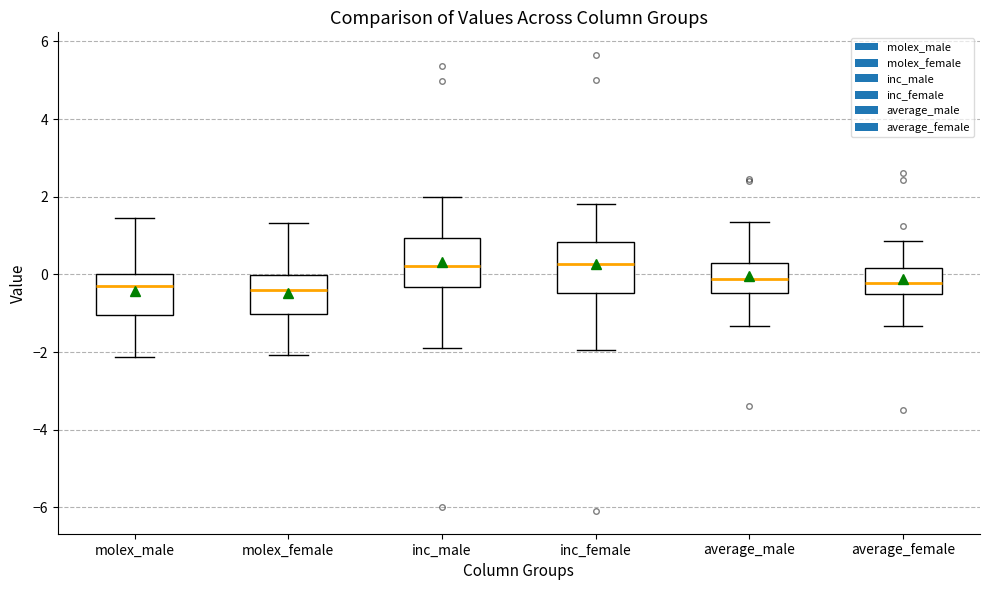

Where is the upper edge of the box for average_female on the y-axis? The values are not printed on the chart, so give them approximately, as read against the axis.

0.2